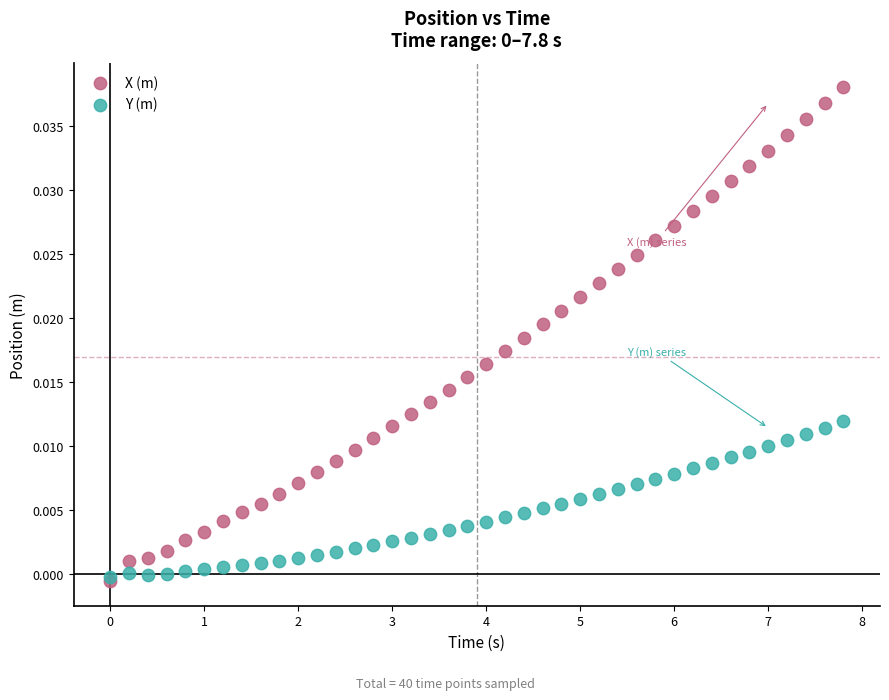

Which series reaches the maximum Y coordinate?

X (m)